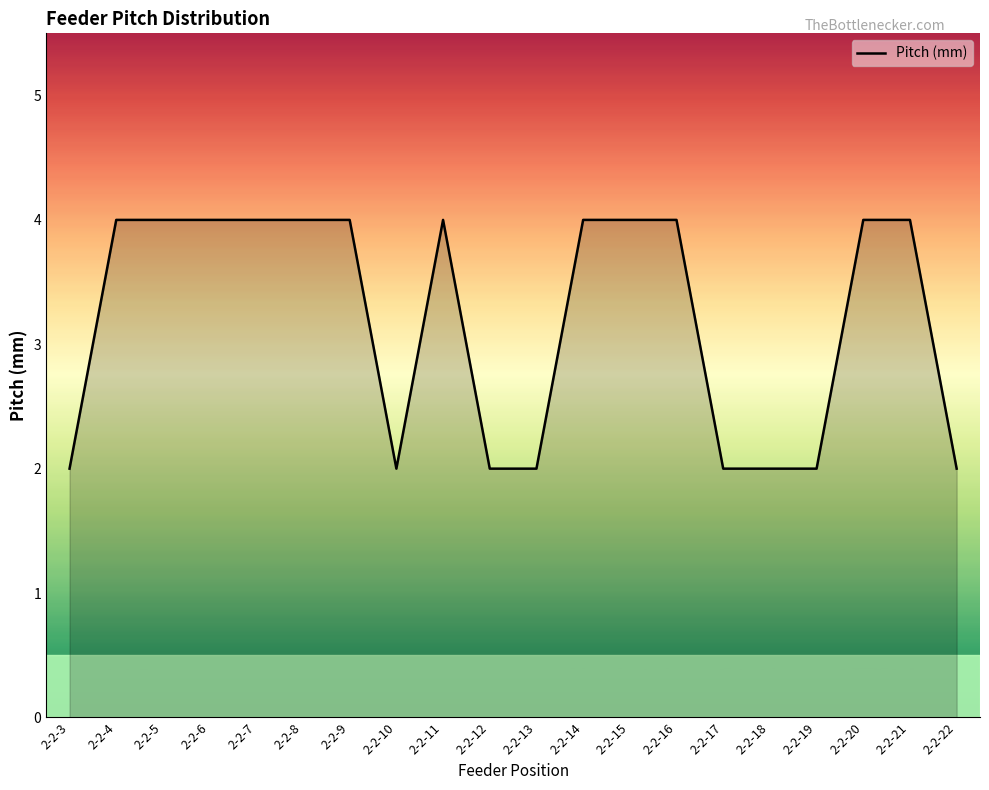

What is the minimum value shown in the chart?

2